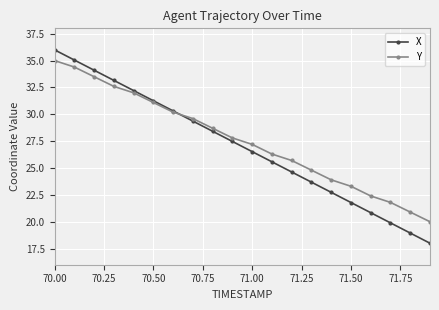

What is the smallest value displayed?

18.0